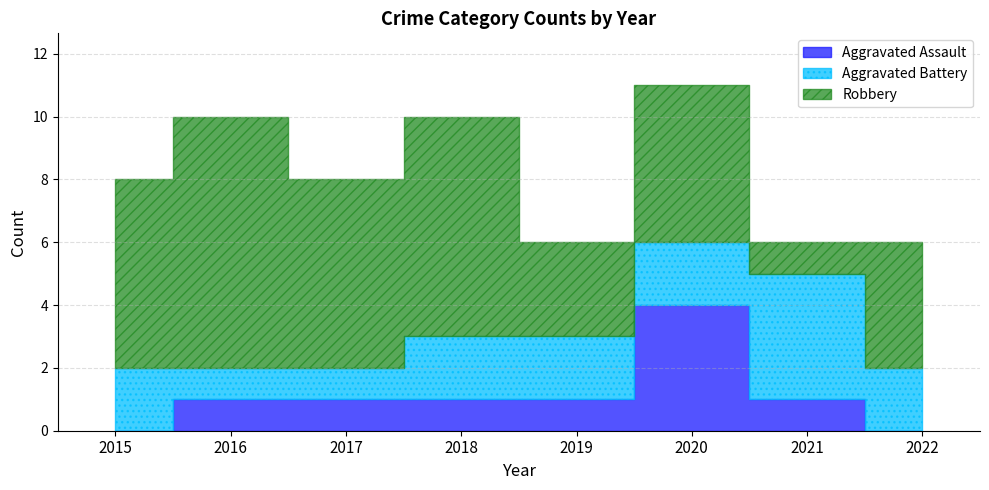

What is the lowest value of the Robbery series?

1